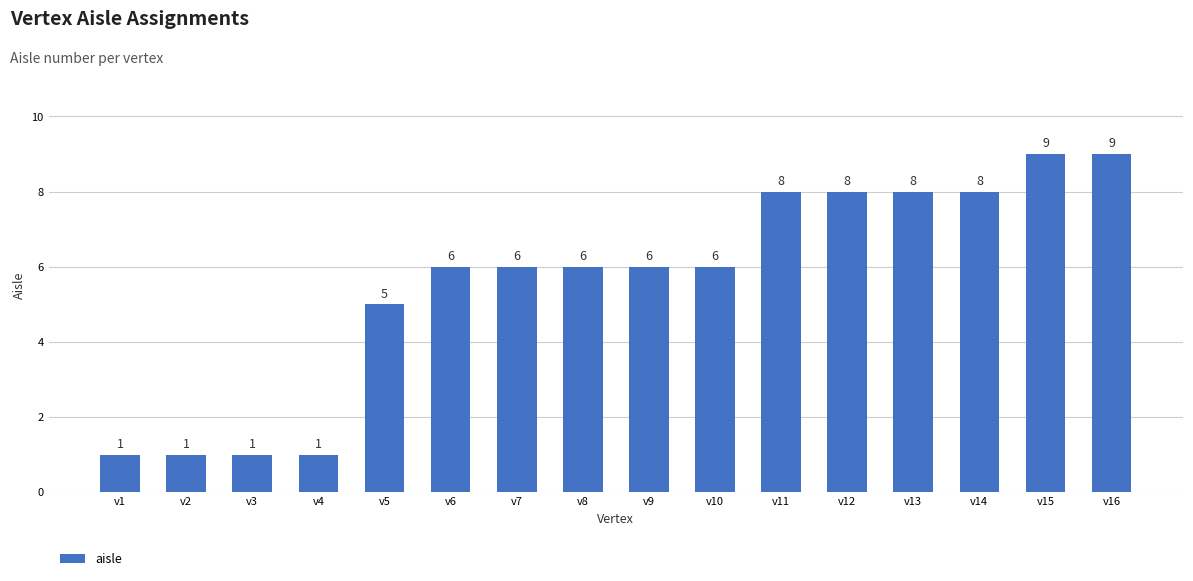

What is the minimum value shown in the chart?

1